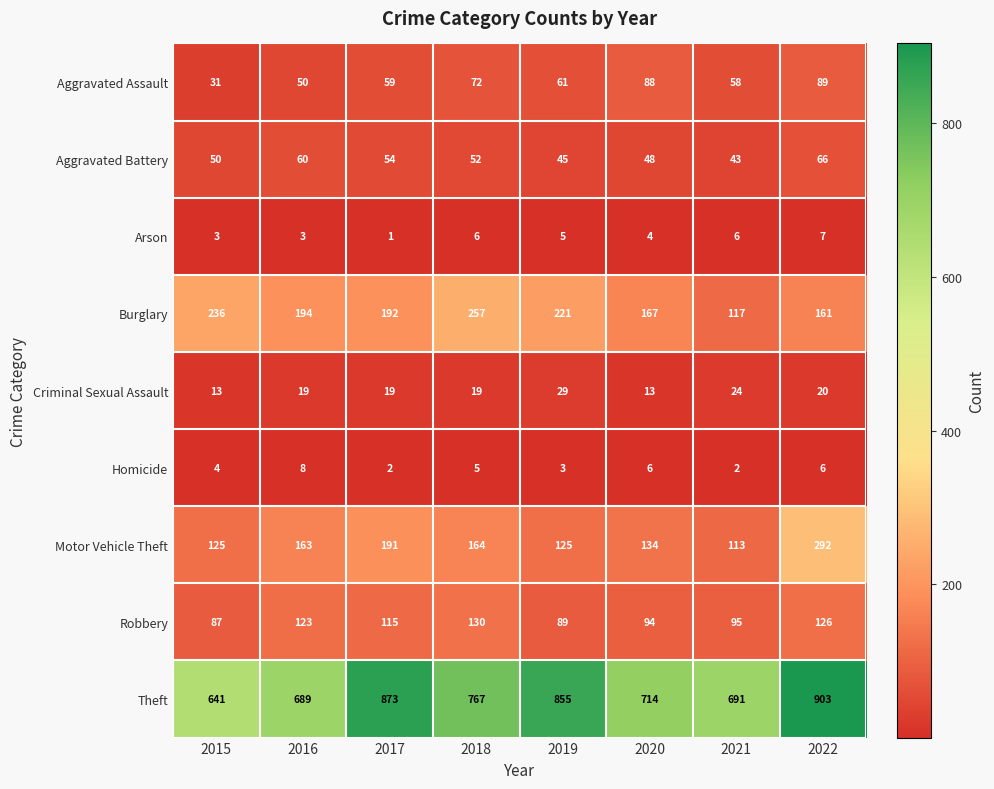

What is the total value across all series at 2021?

1149